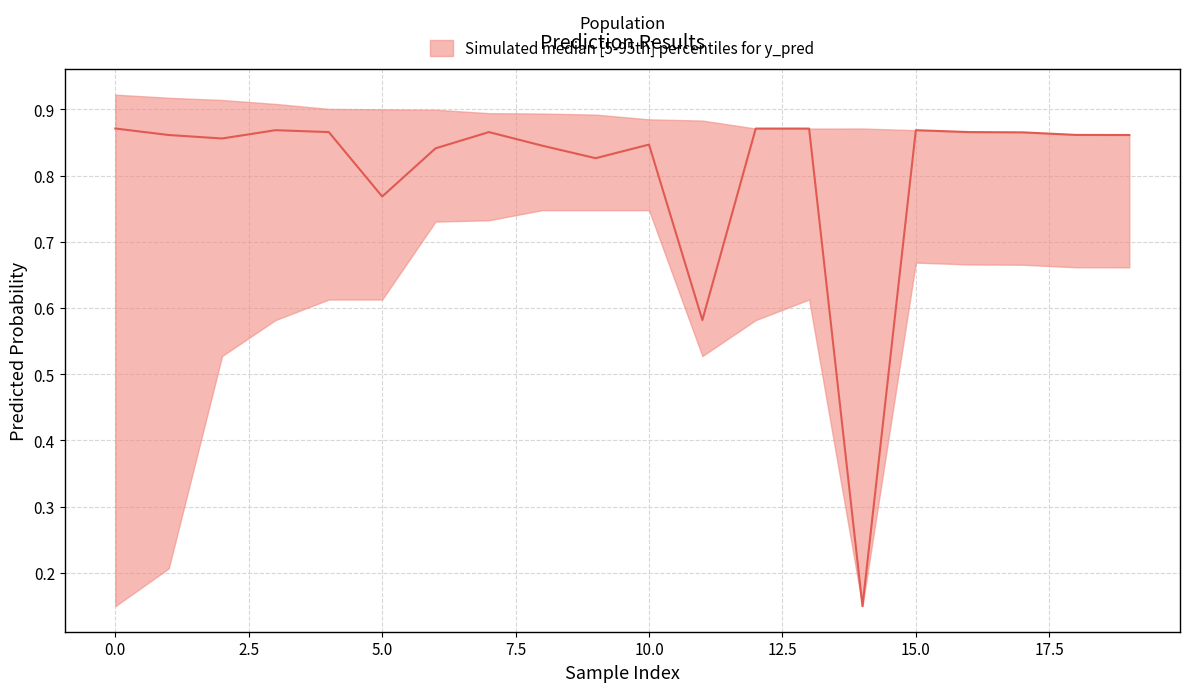

Which label corresponds to the smallest value in the chart?

14